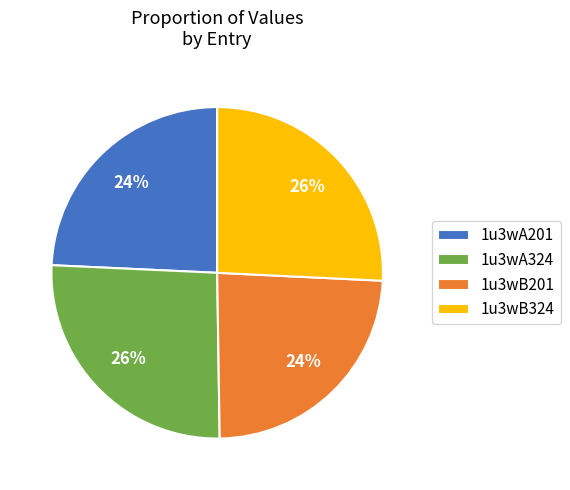

To the nearest percent, what is the combined percentage of 1u3wB324 and 1u3wA201?

50%